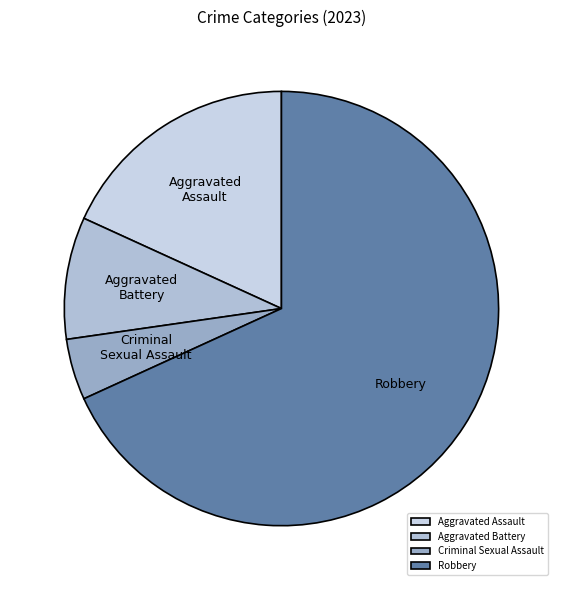

The Aggravated Assault slice represents 6% of the pie. True or false?

False